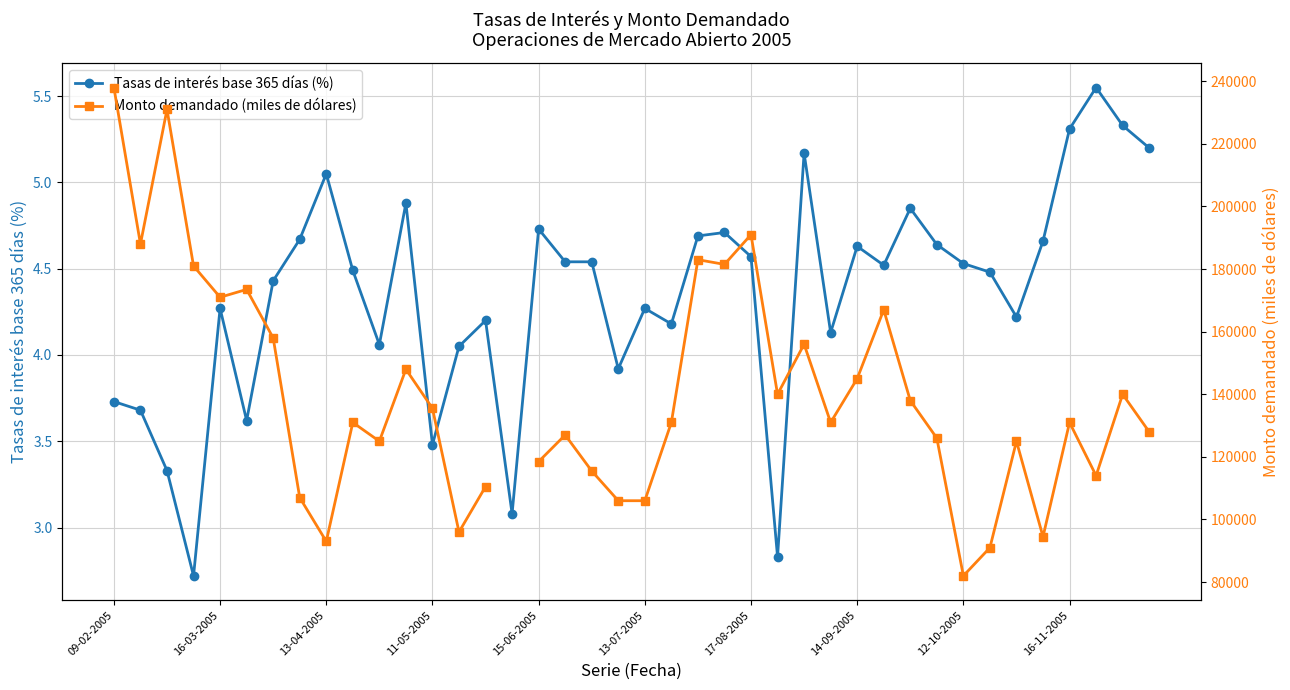

What is the lowest value of the Tasas de interés base 365 días (%) series?

2.7